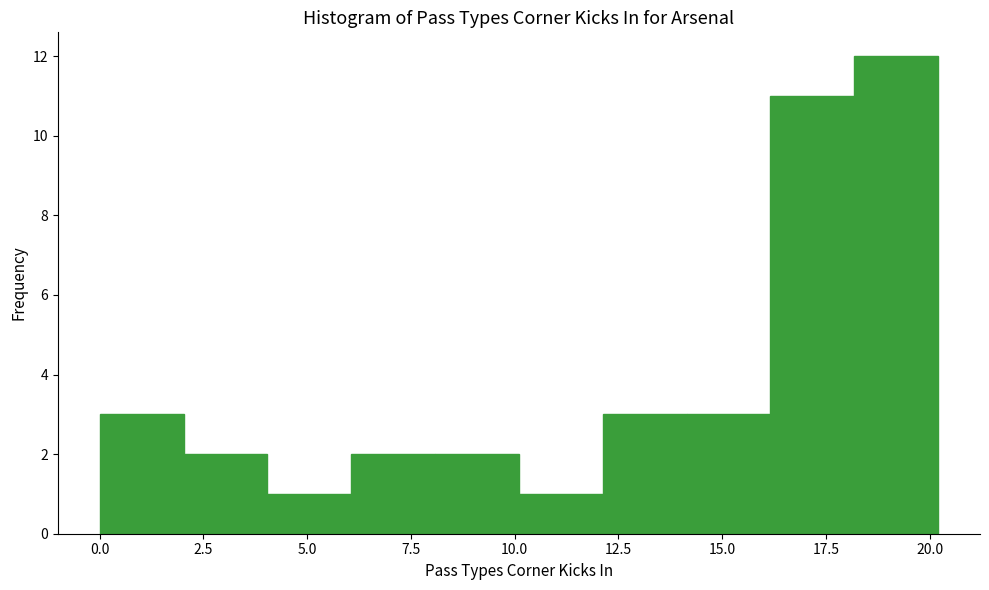

Reading left to right, transcribe this chart: for each bar, give the range it covers on the x-axis and its height. Neither the bar edges nor the heights are printed on the chart, so give them approximately, as read against the axes.

0 to 2: 3
2 to 4: 2
4 to 6: 1
6 to 8: 2
8 to 10: 2
10 to 12: 1
12 to 14: 3
14 to 16: 3
16 to 18: 11
18 to 20: 12